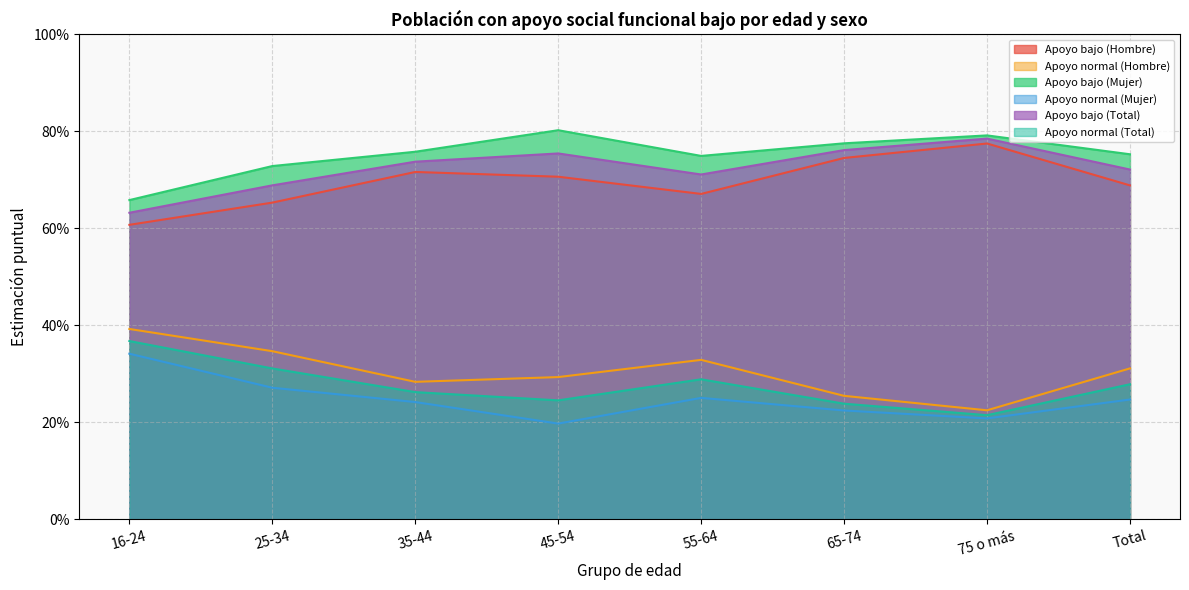

Reading left to right, list all the values displayed in this chart.

Apoyo bajo (Hombre): 0.6	0.7	0.7	0.7	0.7	0.7	0.8	0.7
Apoyo normal (Hombre): 0.4	0.3	0.3	0.3	0.3	0.3	0.2	0.3
Apoyo bajo (Mujer): 0.7	0.7	0.8	0.8	0.7	0.8	0.8	0.8
Apoyo normal (Mujer): 0.3	0.3	0.2	0.2	0.3	0.2	0.2	0.2
Apoyo bajo (Total): 0.6	0.7	0.7	0.8	0.7	0.8	0.8	0.7
Apoyo normal (Total): 0.4	0.3	0.3	0.2	0.3	0.2	0.2	0.3